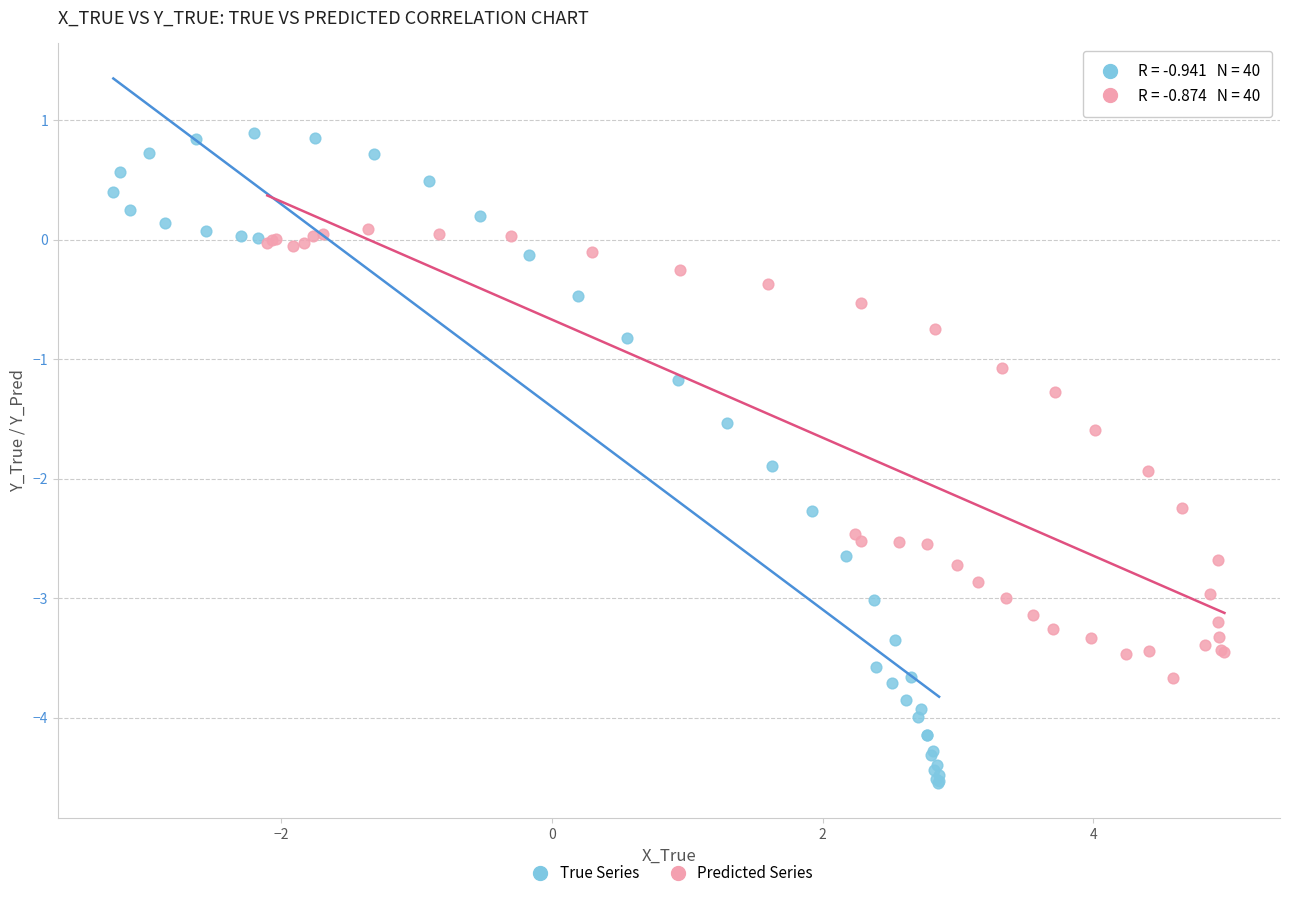

Which series contains the highest Y value?

True Series